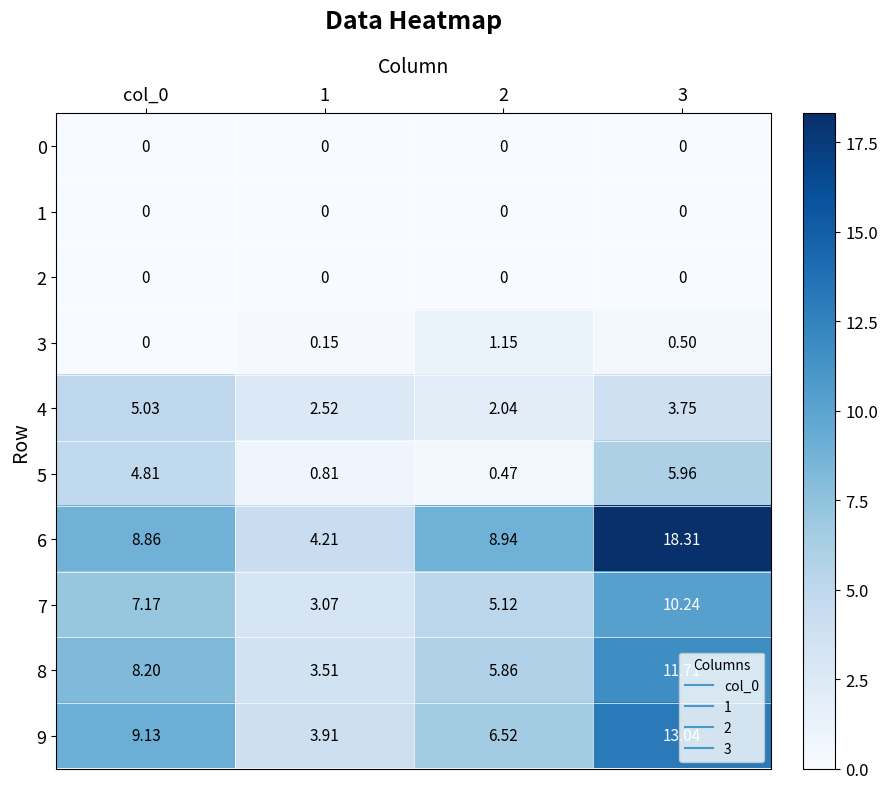

Is the value of 4 at 1 greater than the value of 1 at 3?

Yes